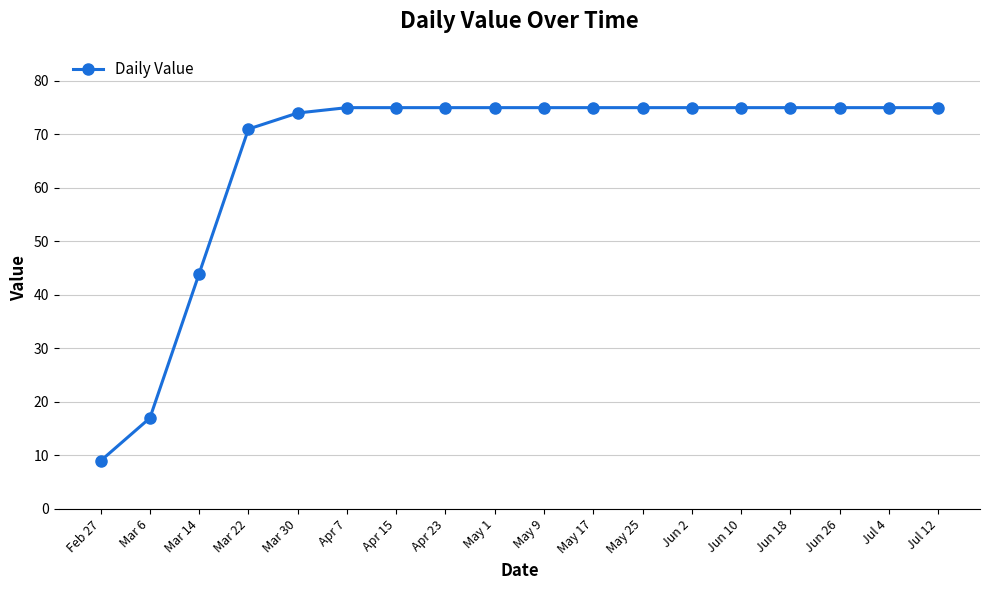

Reading right to left, what are all the values shown in this chart?

75	75	75	75	75	75	75	75	75	75	75	75	75	74	71	44	17	9